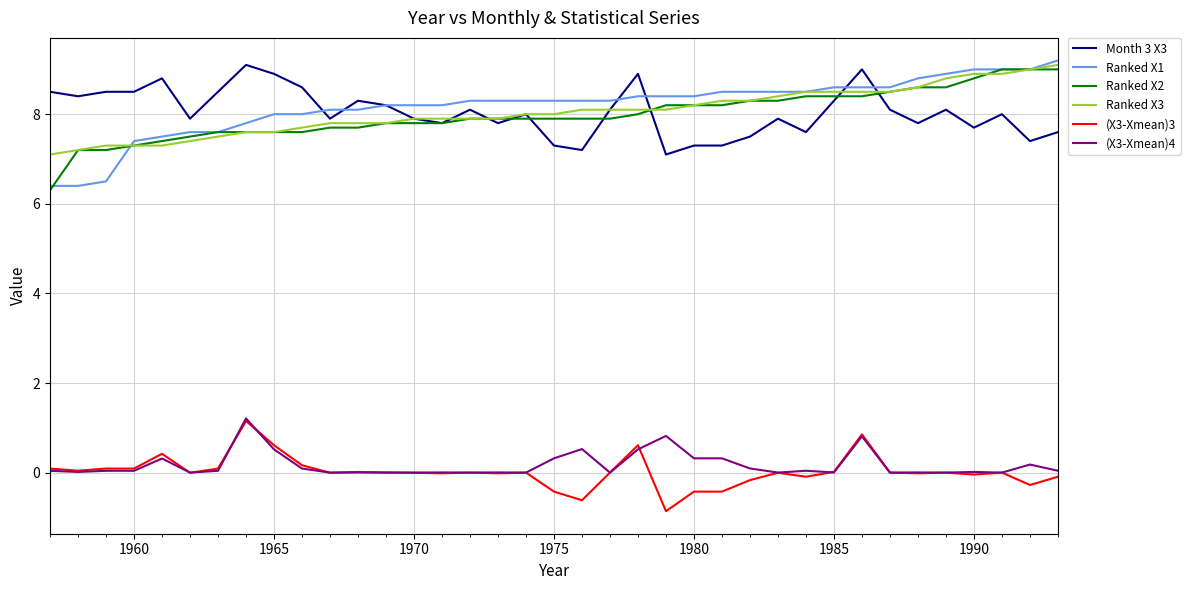

What is the greatest value displayed?

9.2